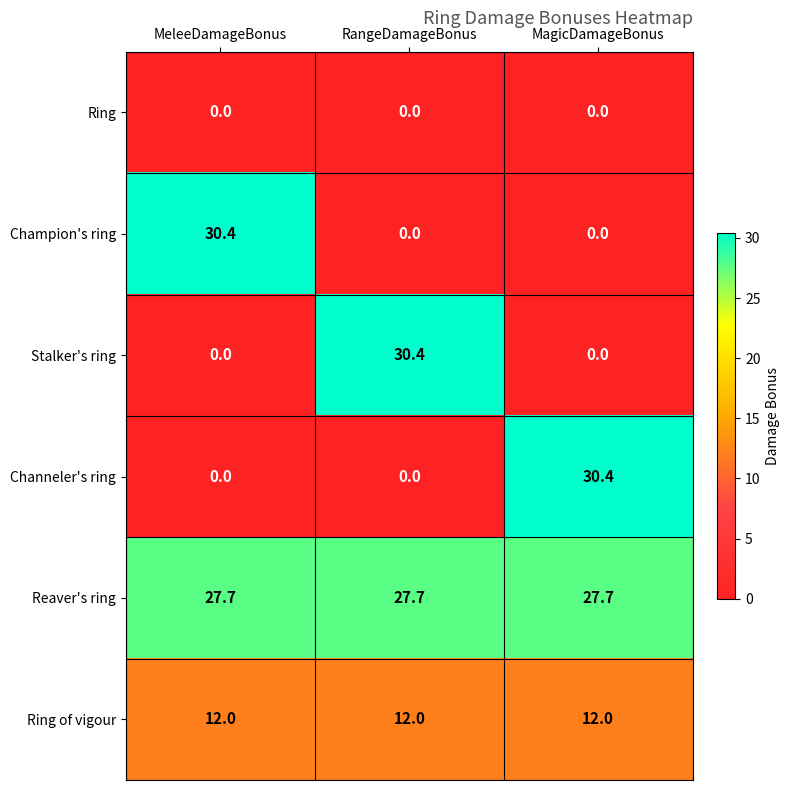

What is the difference between the maximum and minimum values in the Channeler's ring series?

30.4